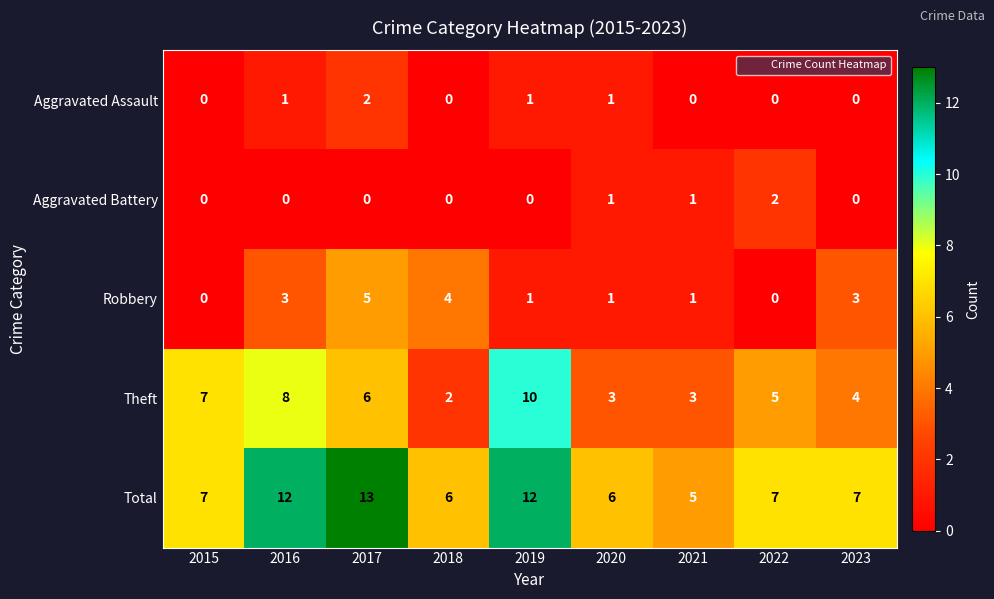

Is it true that Aggravated Assault equals 1 at 2021?

False